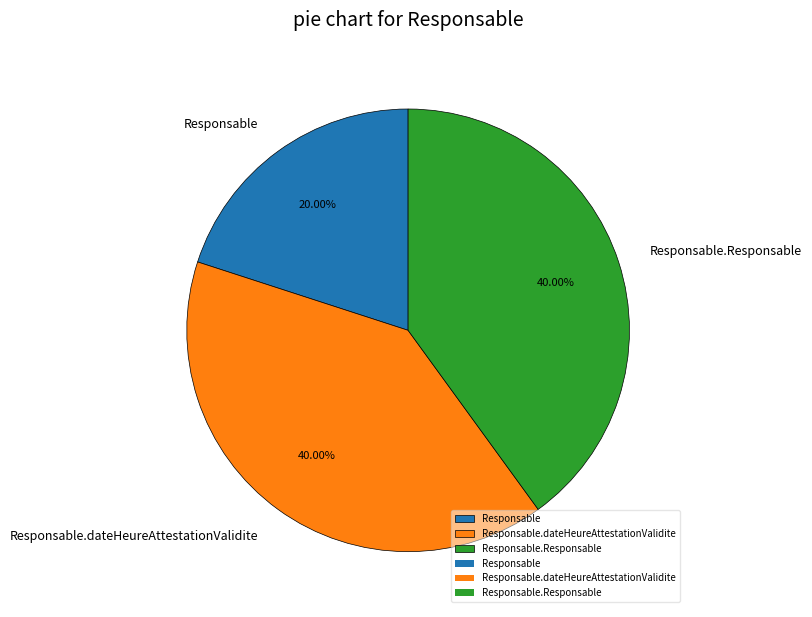

Which slice is the smallest?

Responsable